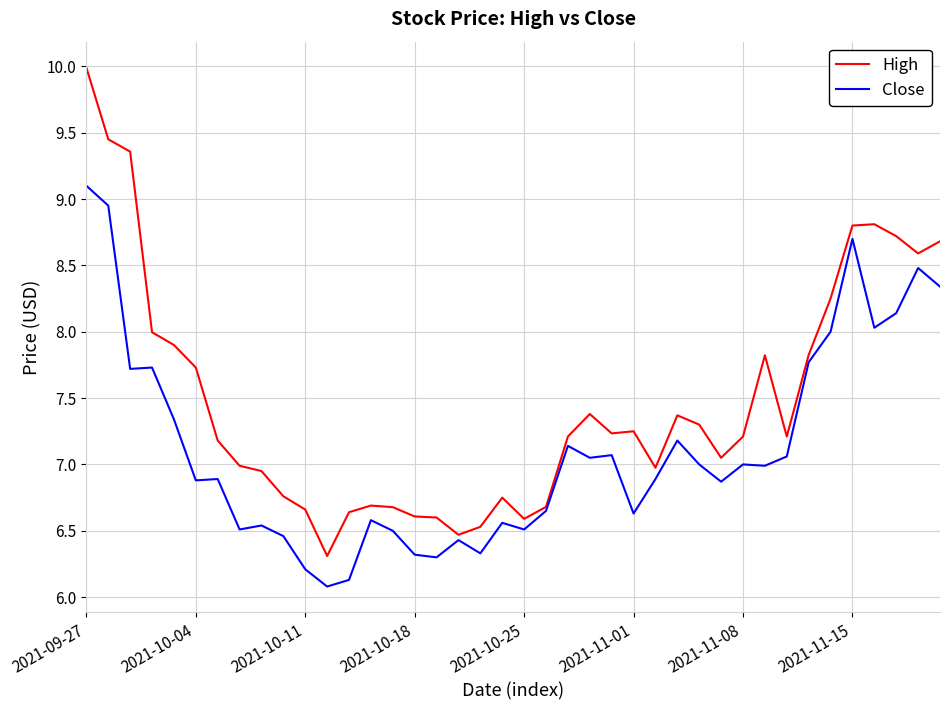

Which series has the largest total across all categories?

High